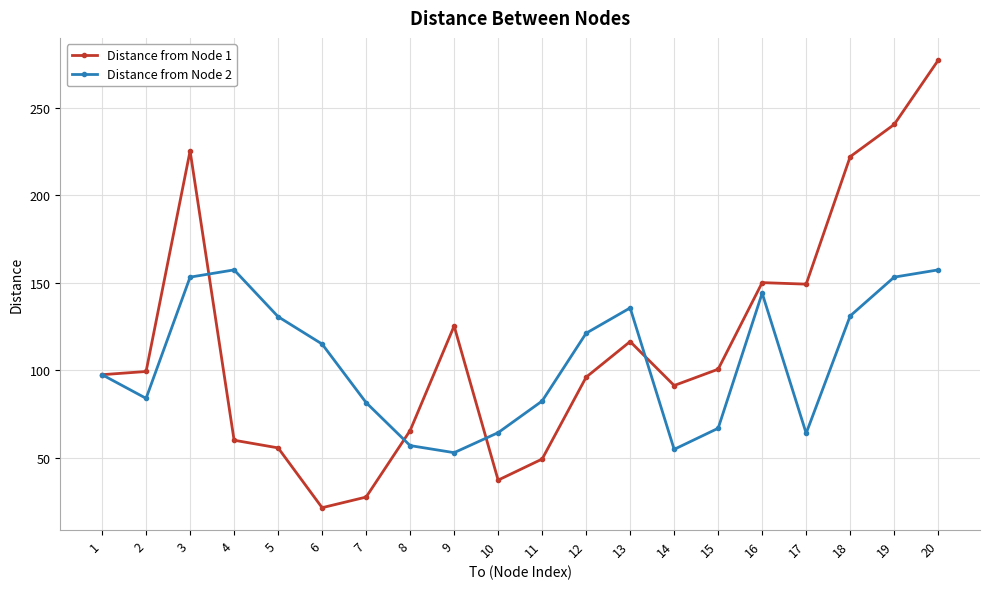

How many values in the Distance from Node 1 series exceed 99?

10